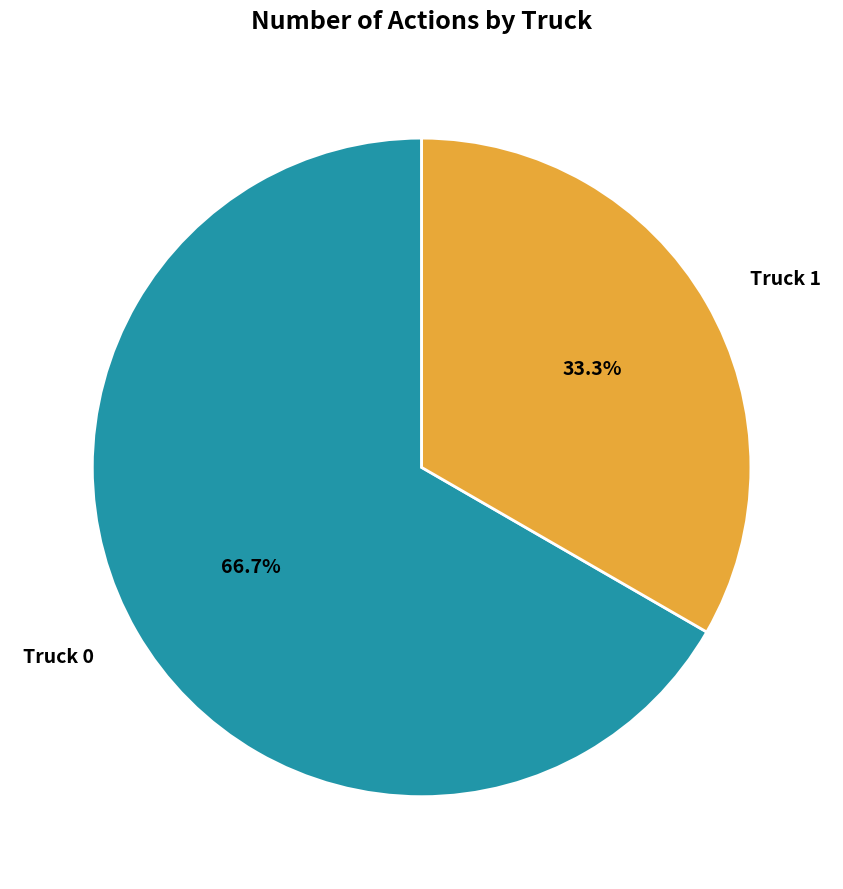

How many slices are in this pie chart?

2